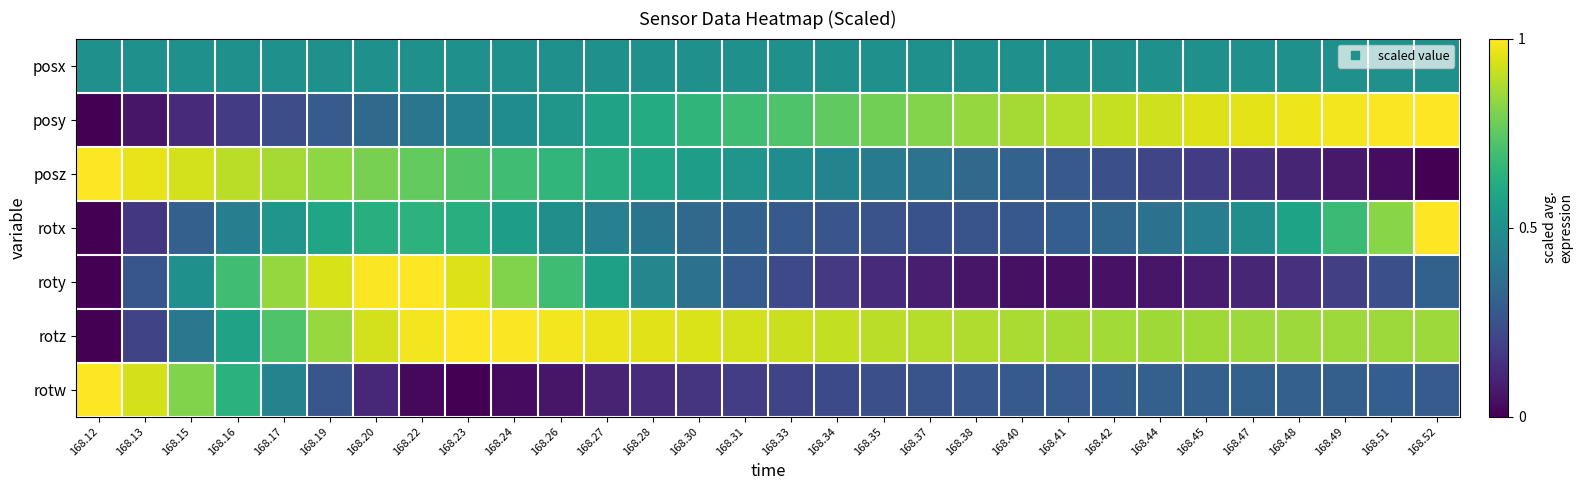

At 168.26, list the series in order from largest to smallest.

rotz, roty, posz, posy, posx, rotx, rotw